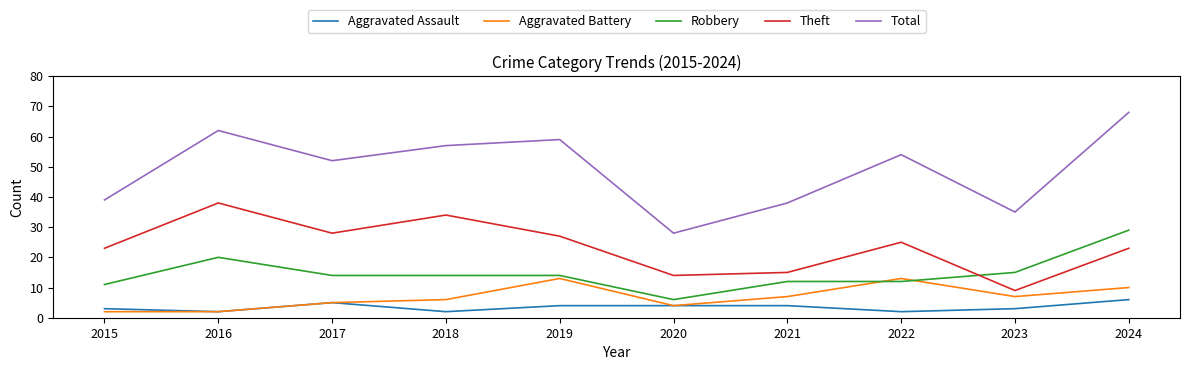

At 2019, list the series in order from largest to smallest.

Total, Theft, Robbery, Aggravated Battery, Aggravated Assault